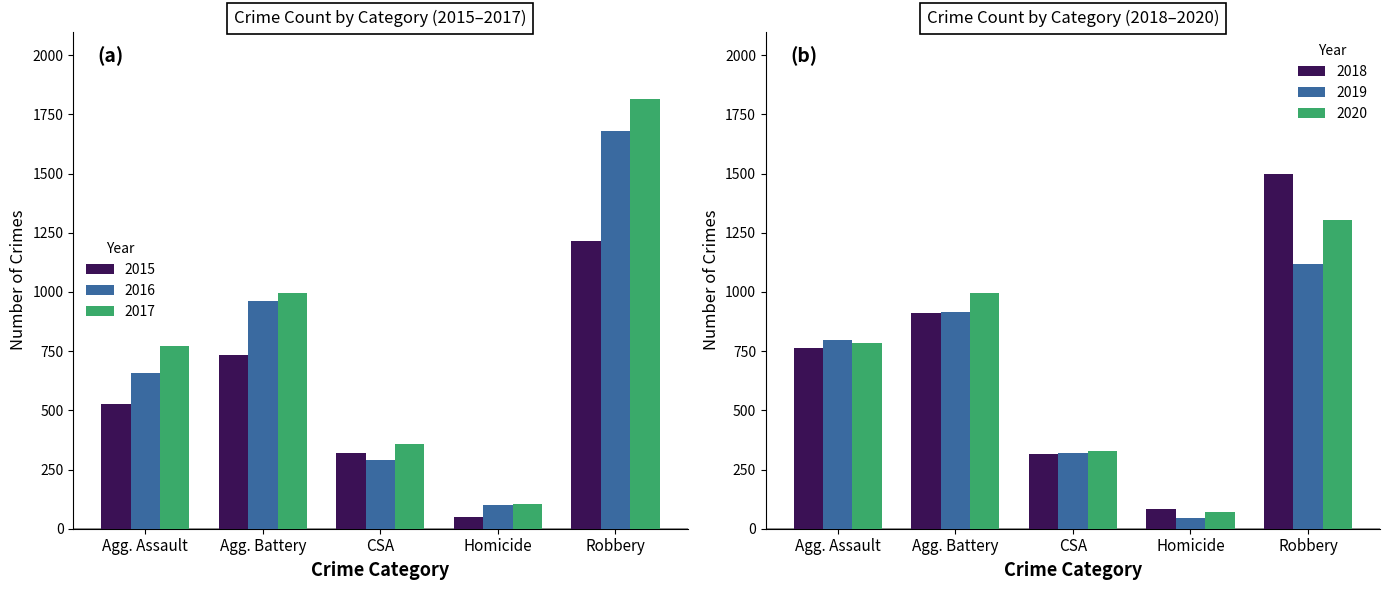

What are all the series names shown in the legend?

2015, 2016, 2017, 2018, 2019, 2020